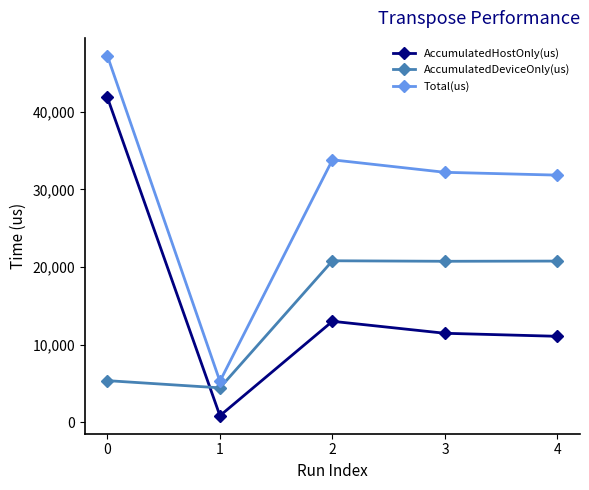

What is the difference between the maximum and second lowest values in the AccumulatedDeviceOnly(us) series?

15444.3